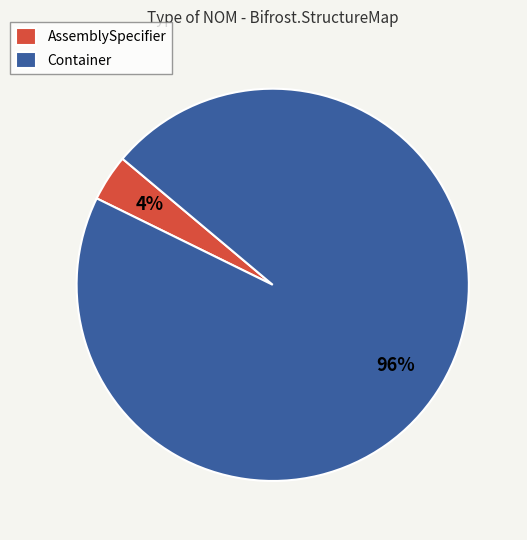

Do AssemblySpecifier and Container together represent more than half of the pie?

Yes